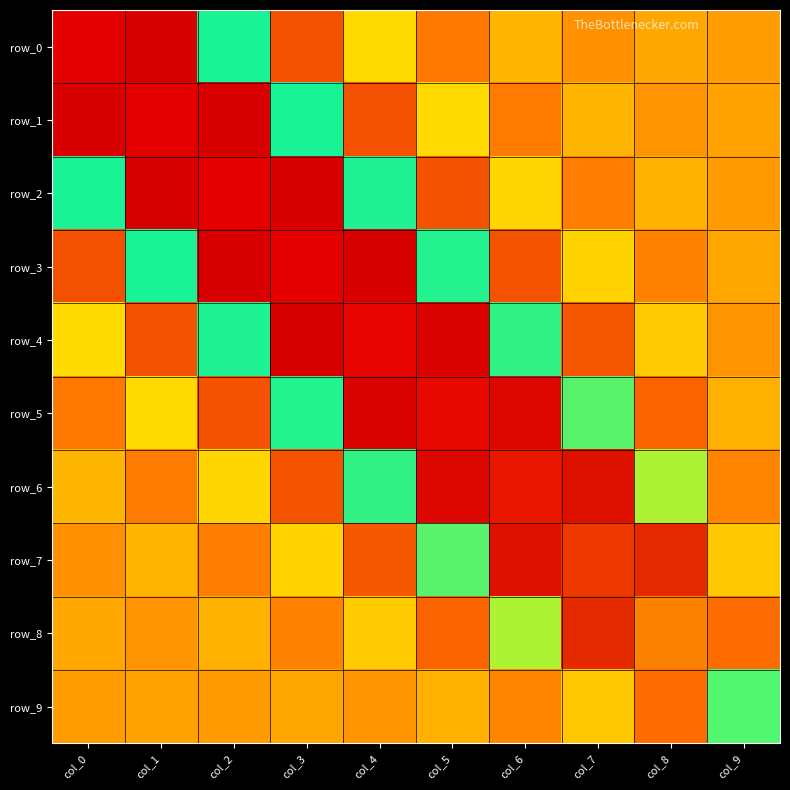

How many distinct data groups are displayed?

10